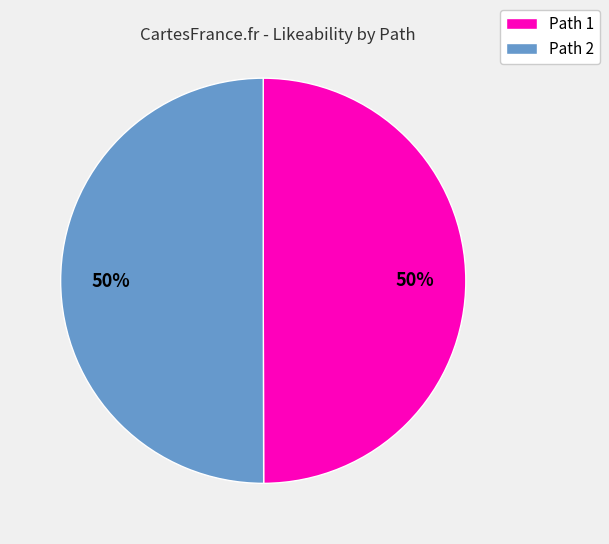

Count the number of slices in the pie.

2